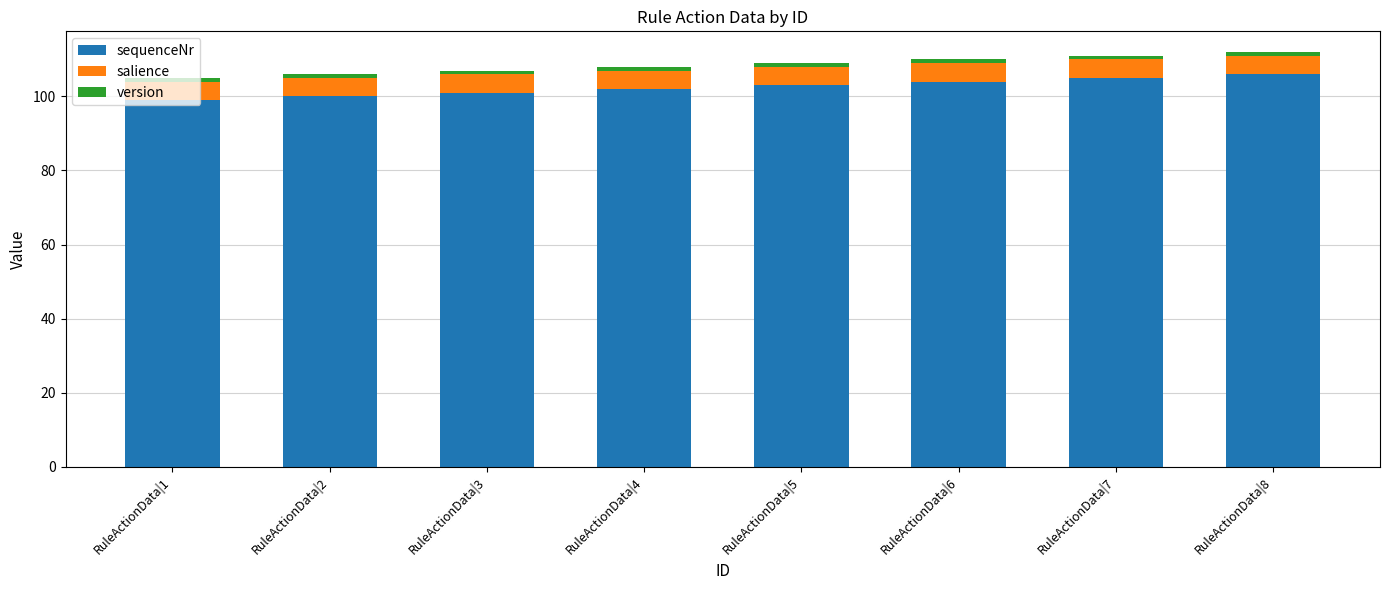

True or false: sequenceNr has a value of 100 at RuleActionData|2.

True